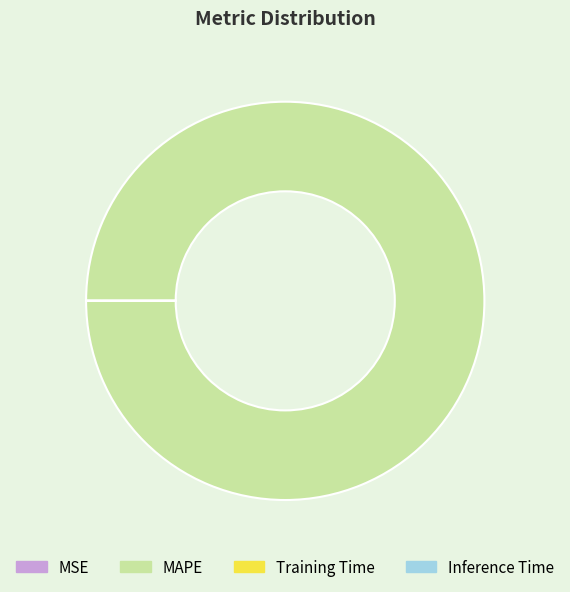

Is there a majority slice in this chart?

Yes